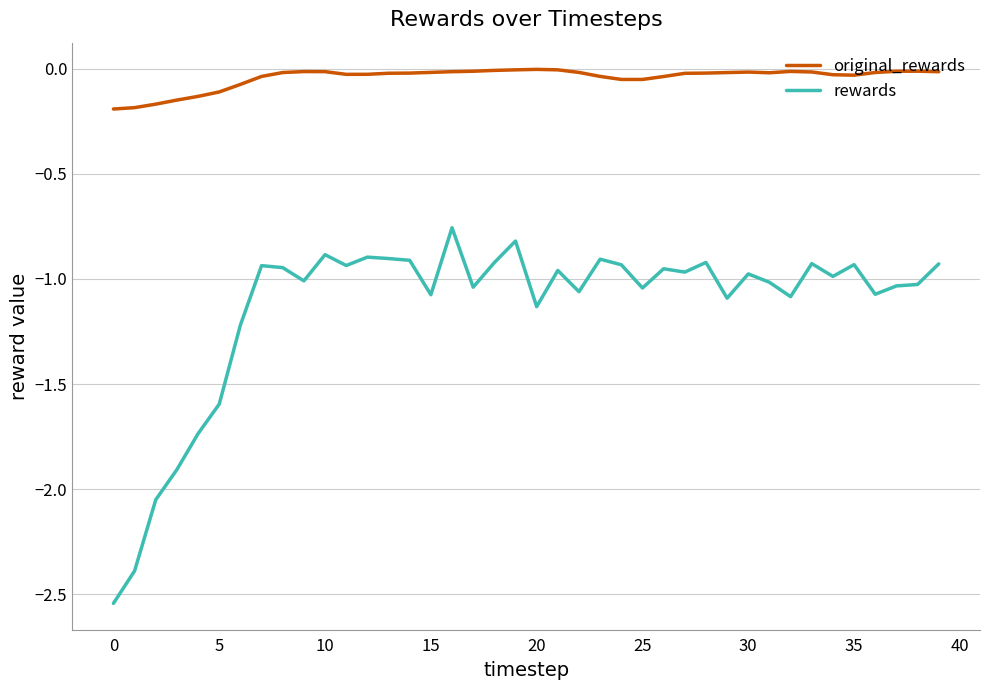

True or false: original_rewards and rewards intersect in this chart.

False